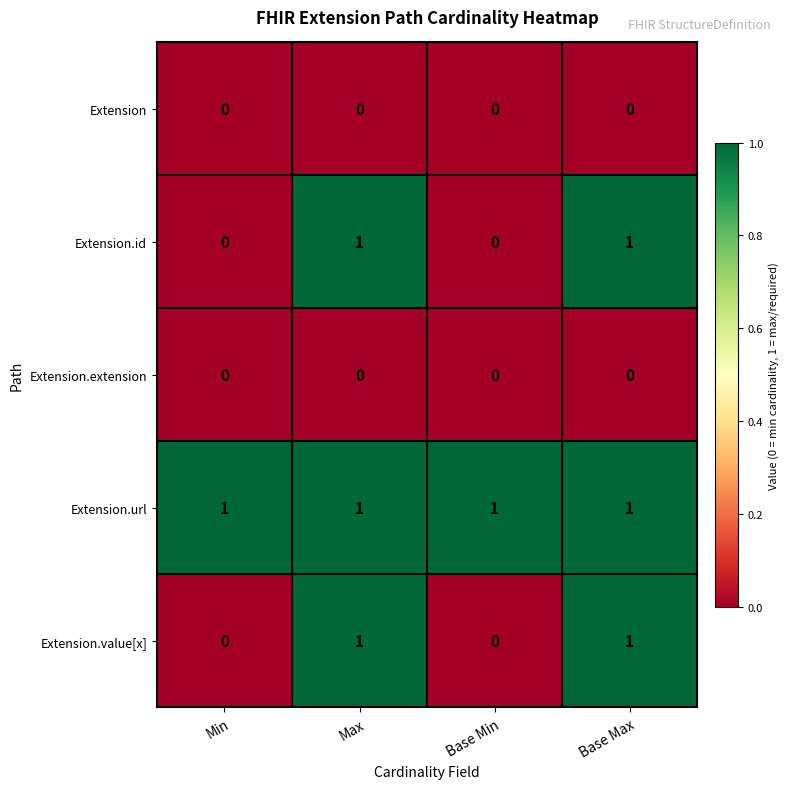

Is the value of Extension.id at Base Max greater than the value of Extension at Max?

Yes